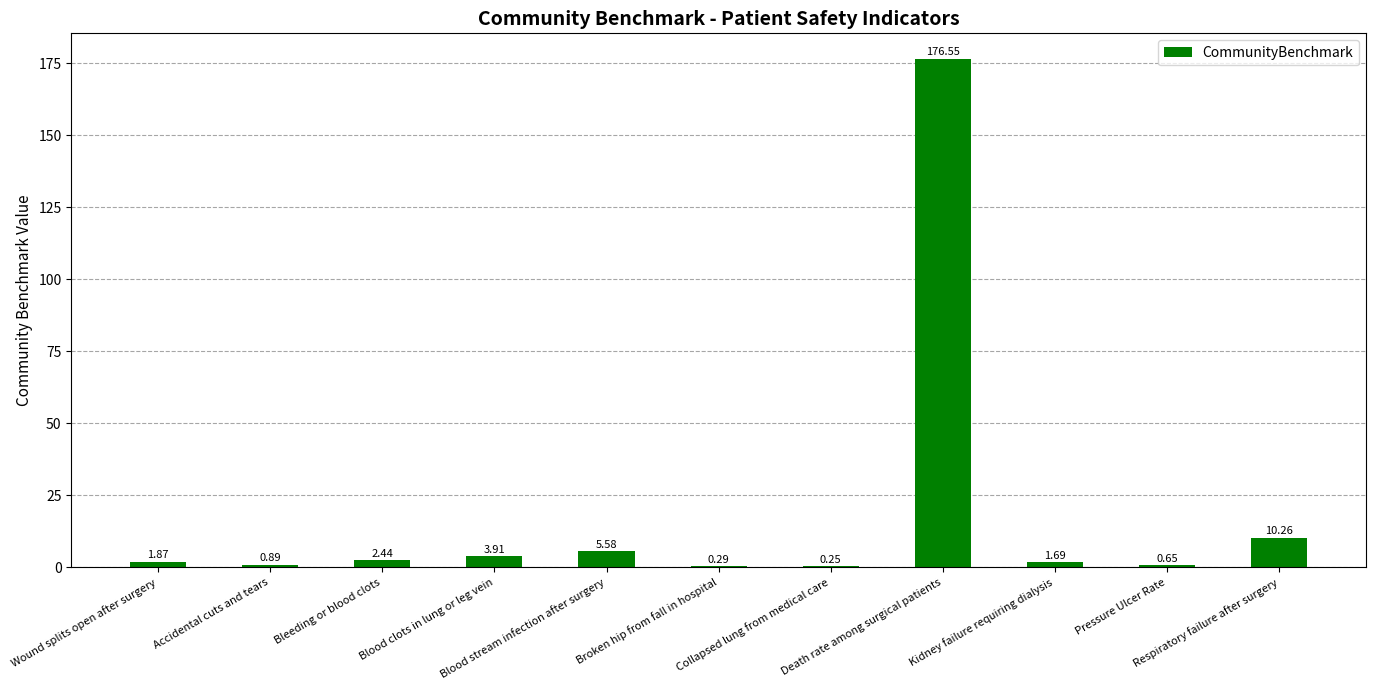

What is the sum of all values?

204.4